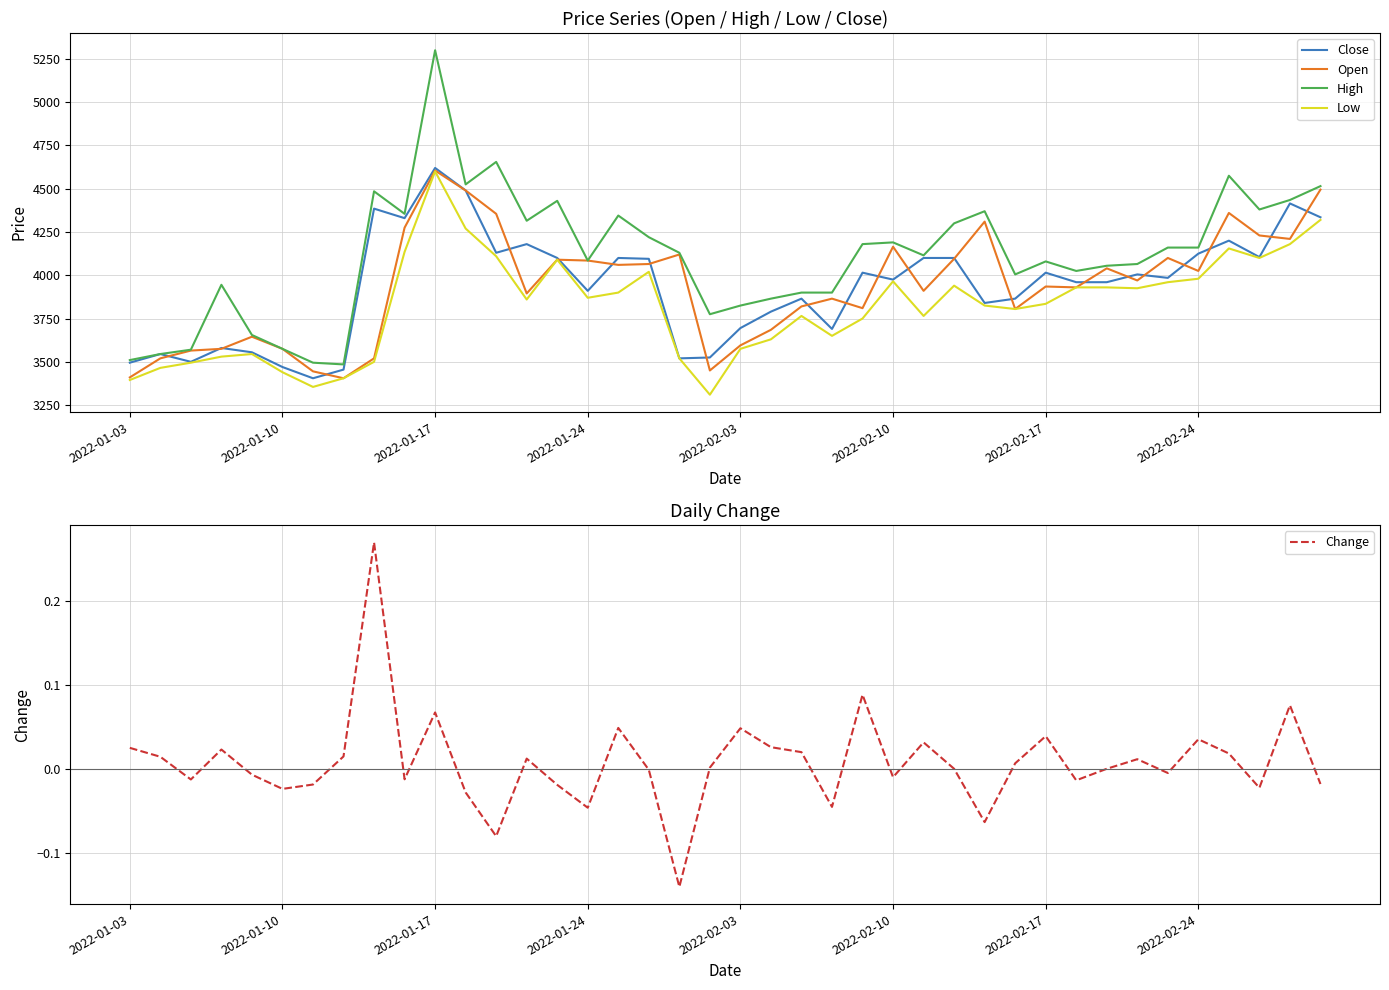

What is the highest value of the Change series?

0.3